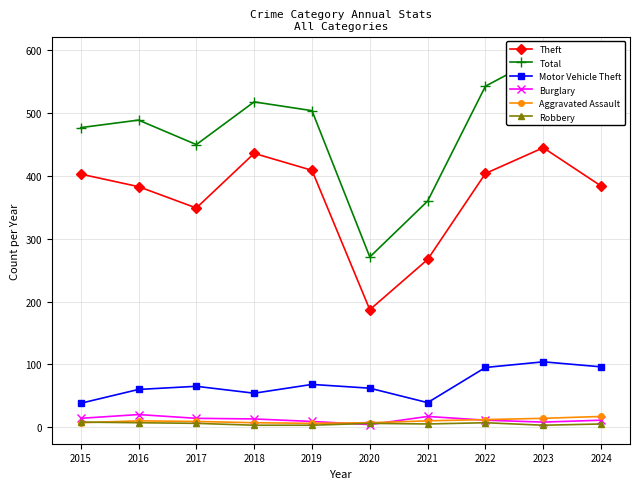

Which series has the largest total across all categories?

Total